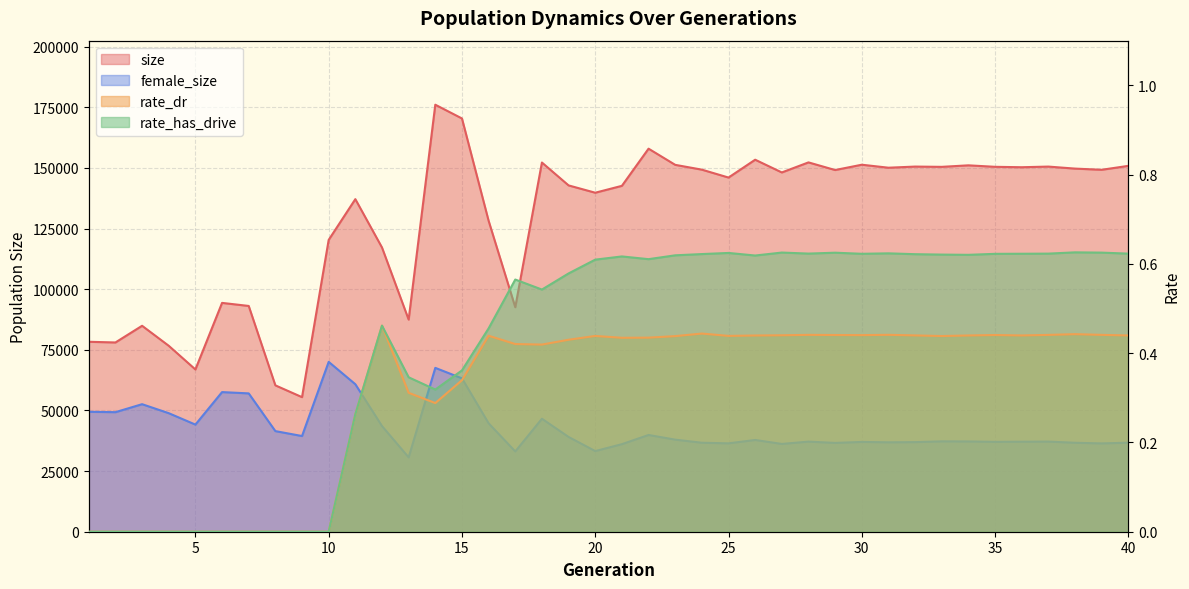

True or false: rate_dr and size cross at least once.

False